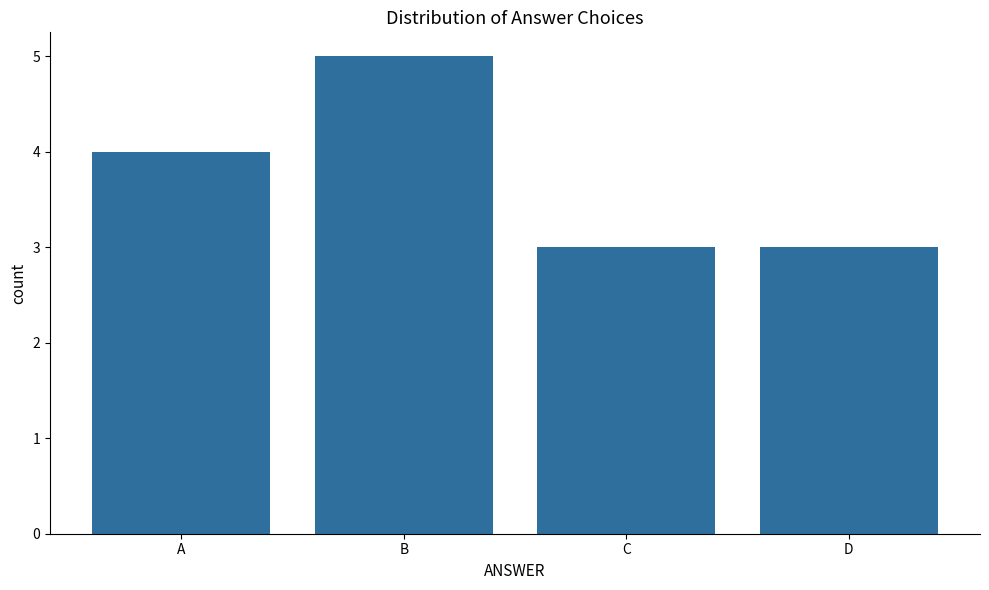

Reading right to left, what are all the values shown in this chart?

3	3	5	4